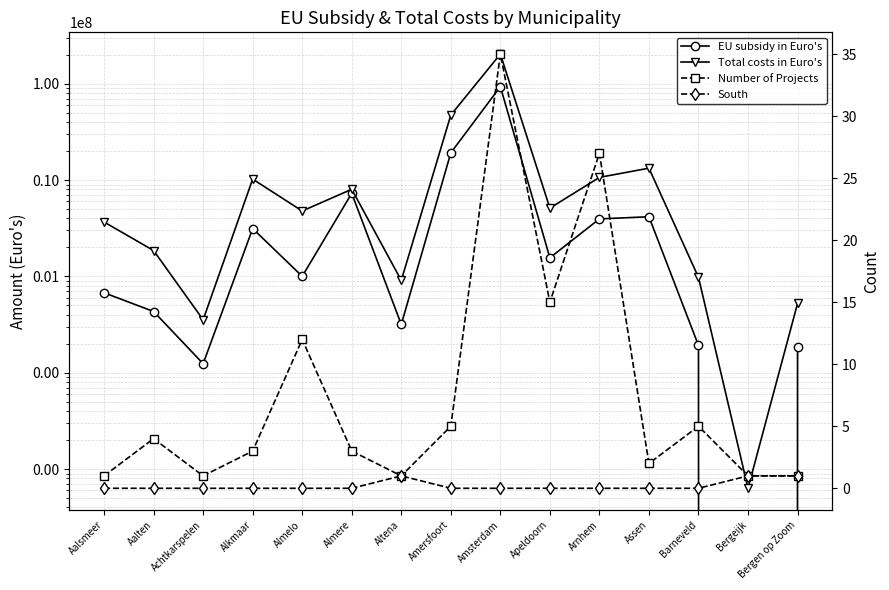

What is the difference between the Total costs in Euro's values at Achtkarspelen and Apeldoorn?

4761895